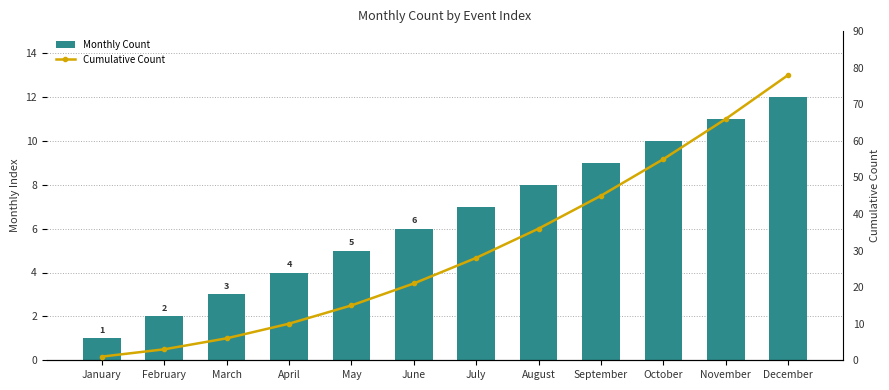

What is the sum of all Monthly Count values?

78